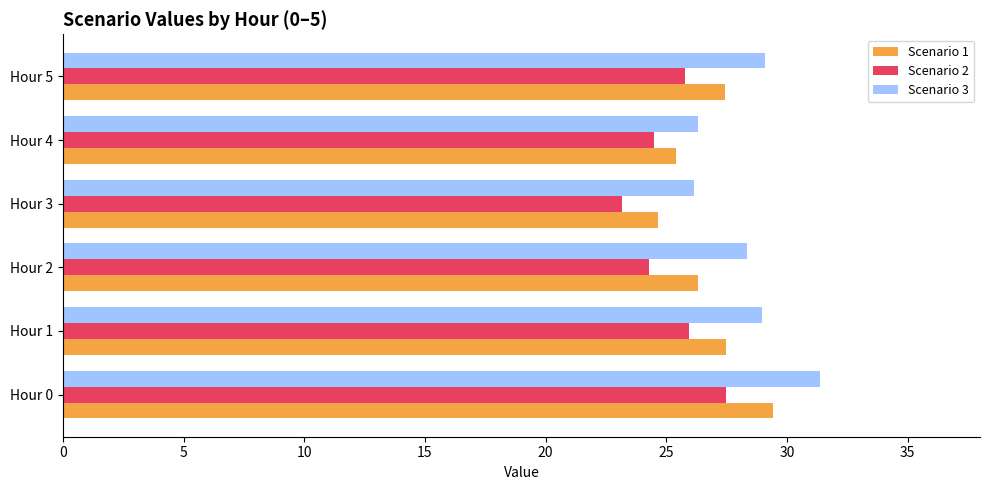

What value does the Scenario 3 series have at Hour 0?

31.4